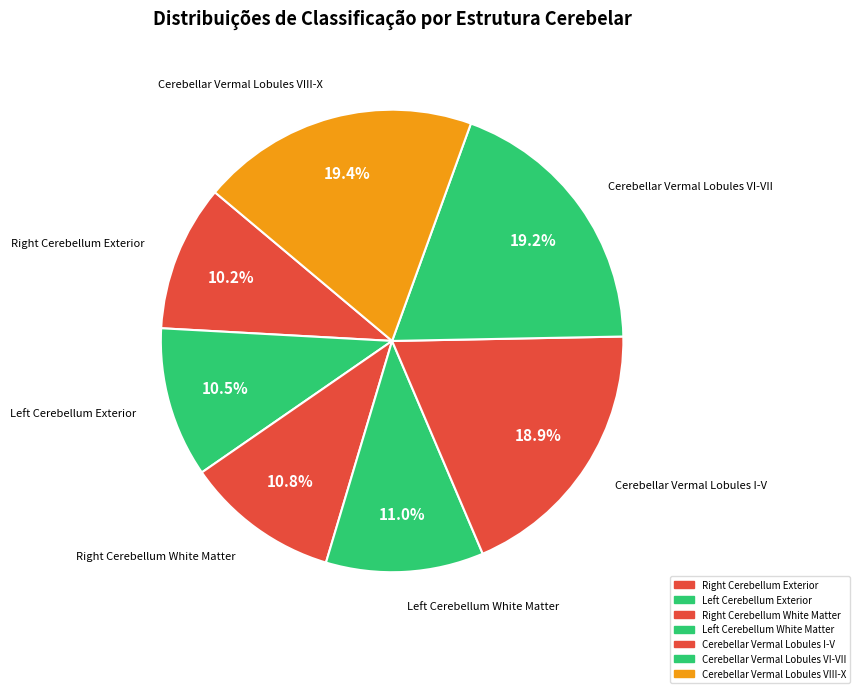

How many slices are in this pie chart?

7